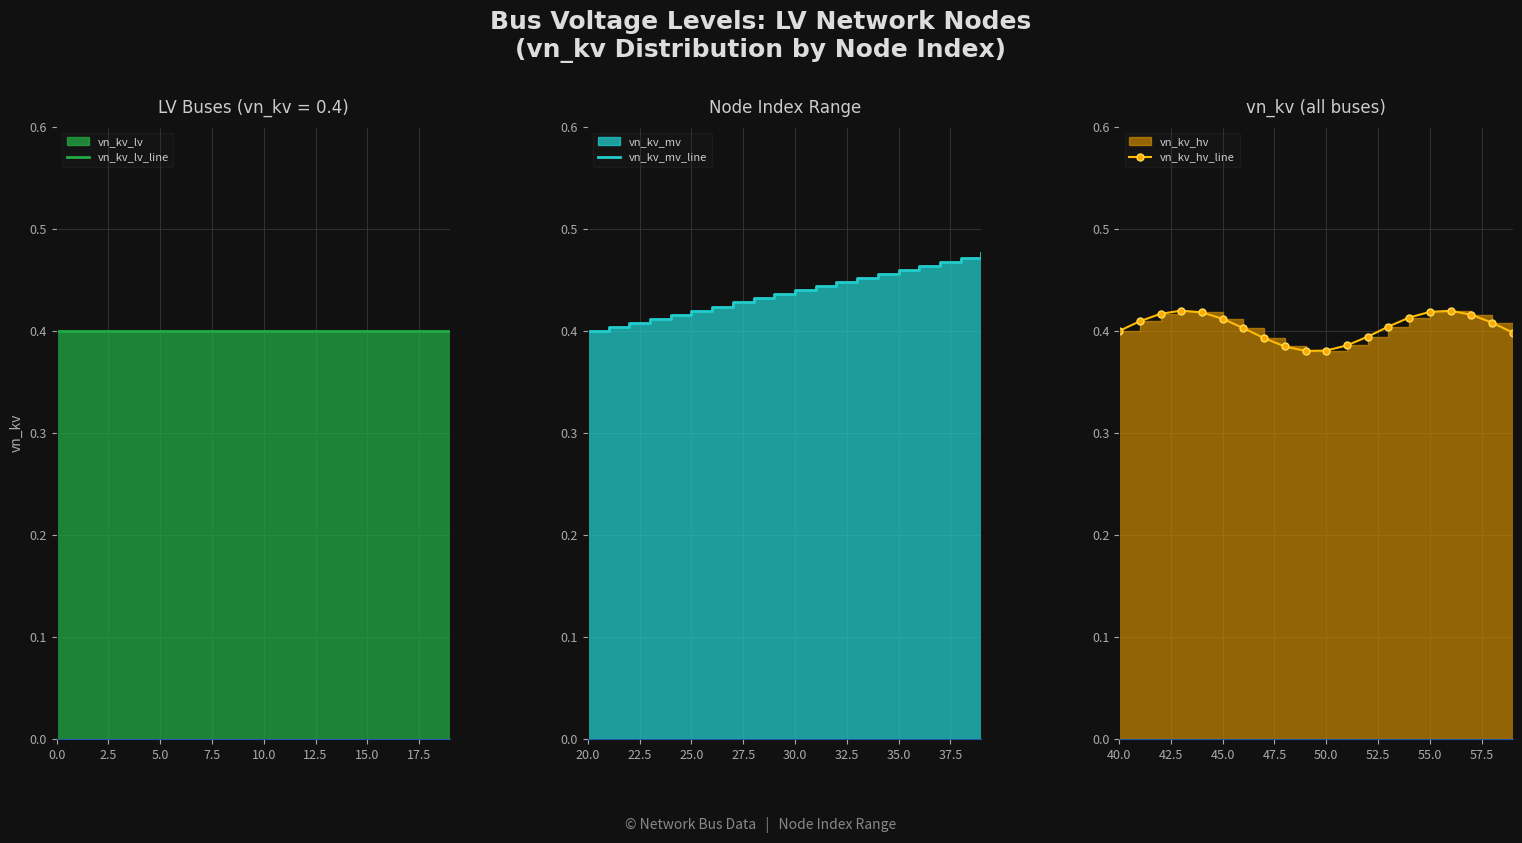

Rank the series by their maximum value, from highest to lowest.

vn_kv_mv_line, vn_kv_hv_line, vn_kv_lv_line